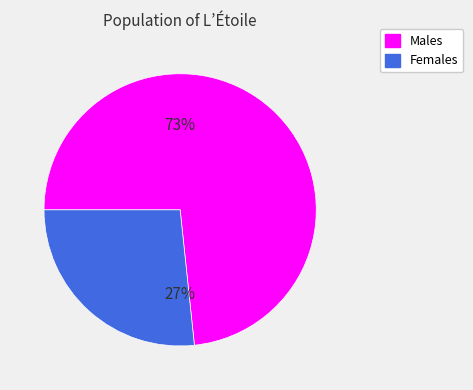

To the nearest percent, what is the average slice percentage?

50%